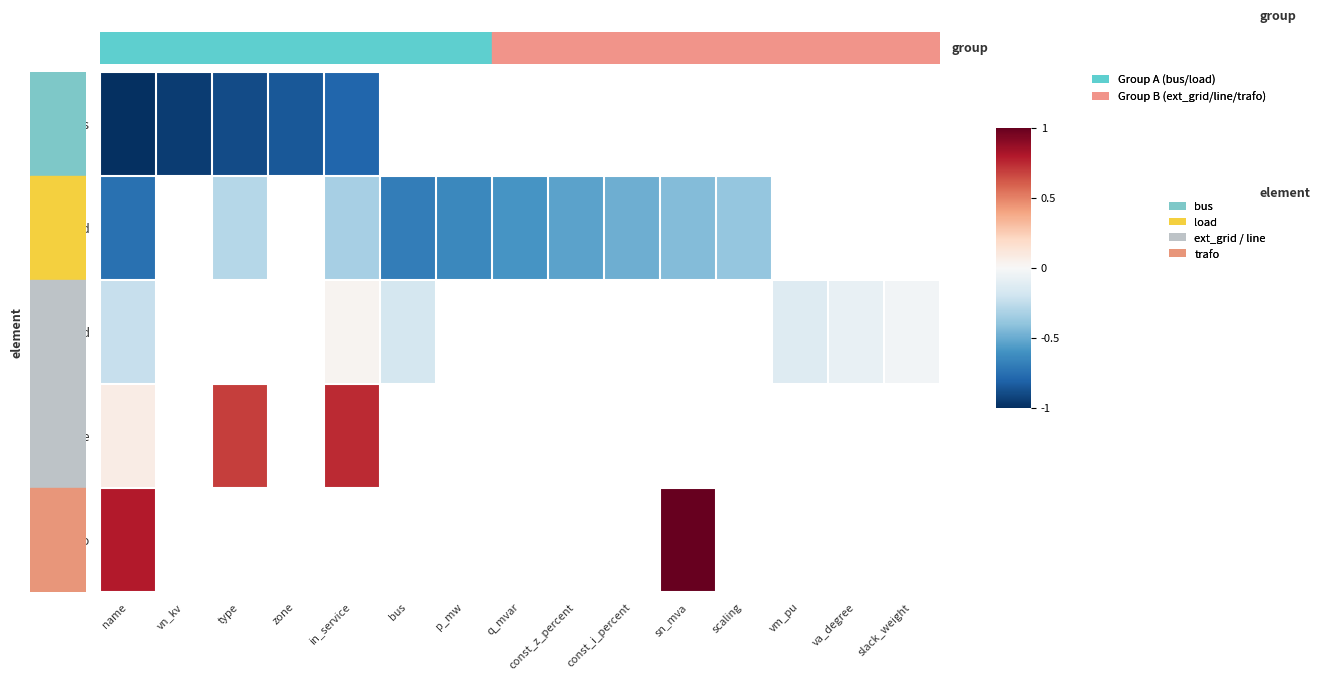

How many series are shown in this chart?

5